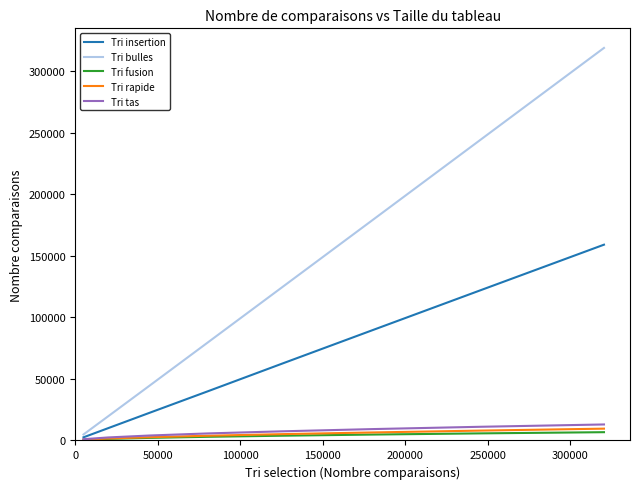

Which series has the largest range (max minus min)?

Tri bulles